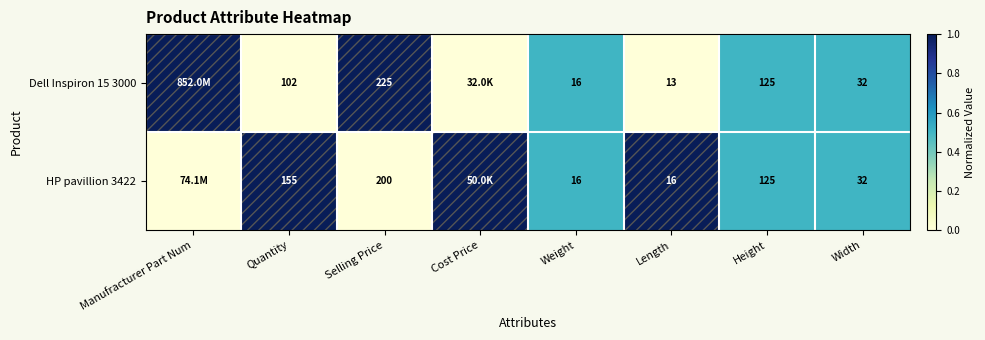

Between Selling Price and Length, which series saw the biggest shift?

Dell Inspiron 15 3000